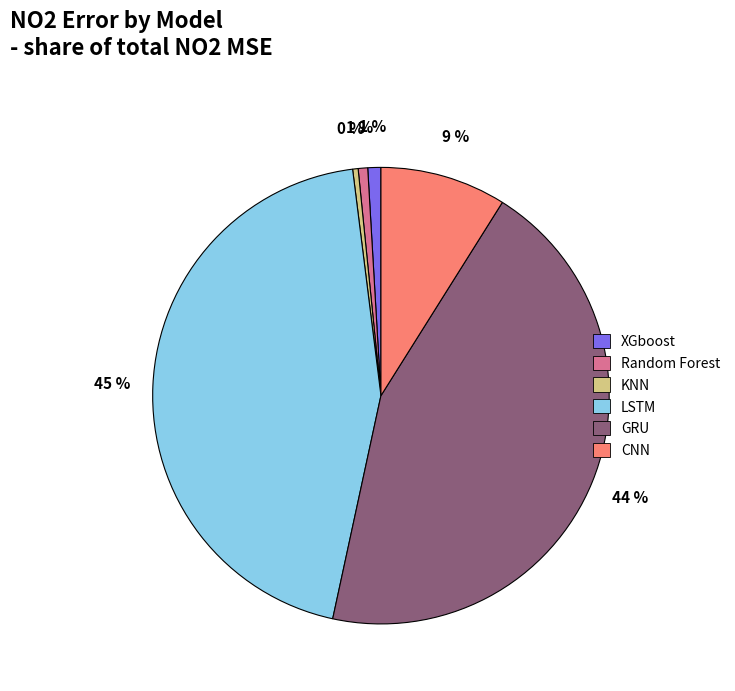

True or false: LSTM accounts for 38% of the total.

False